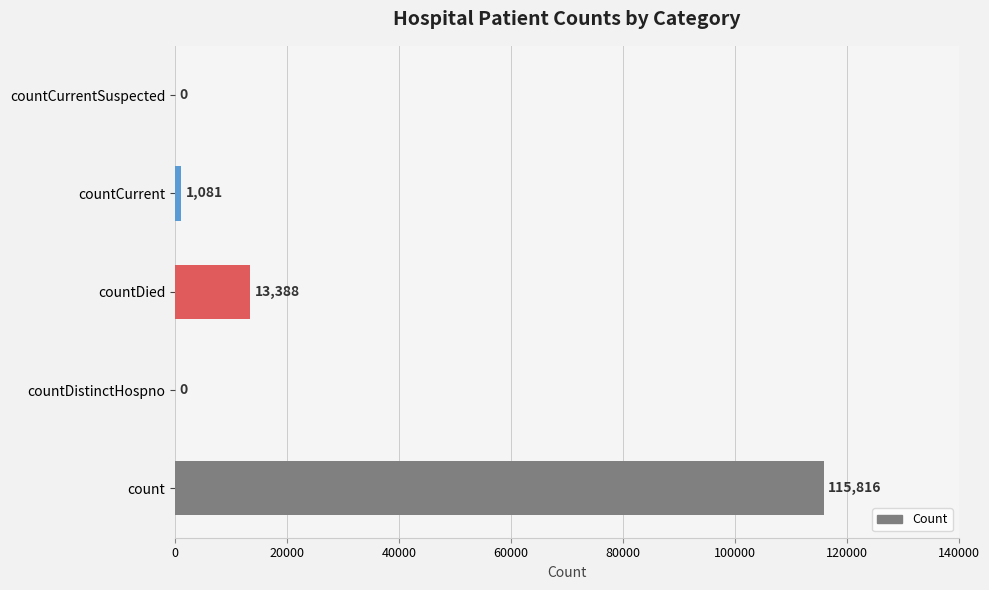

What is the change in value from countCurrent to countCurrentSuspected?

-1081